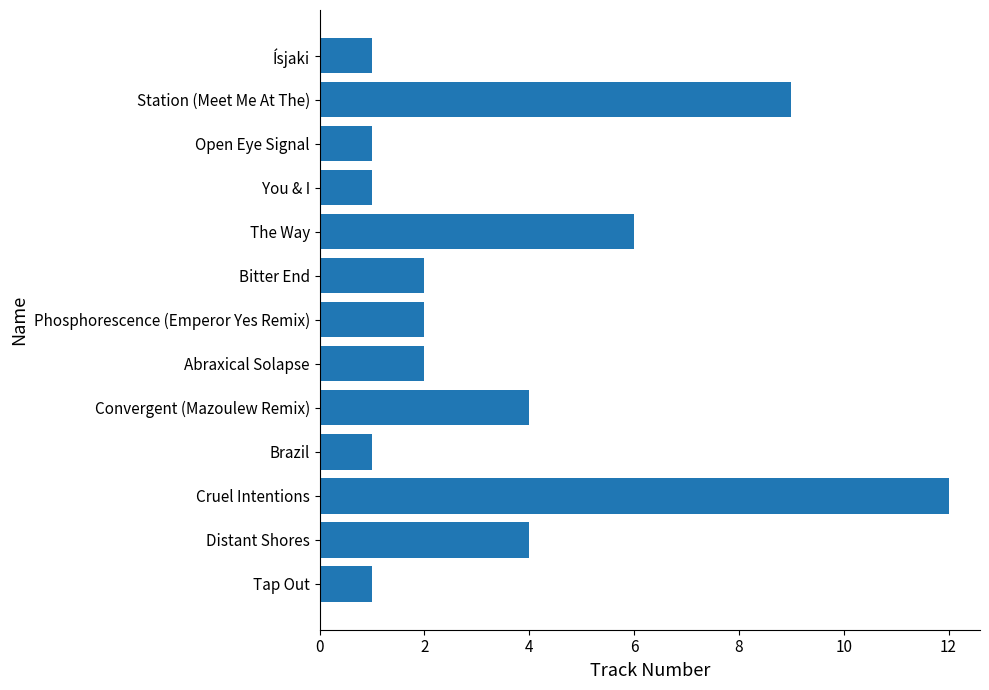

True or false: the data shows 9 at Station (Meet Me At The).

True